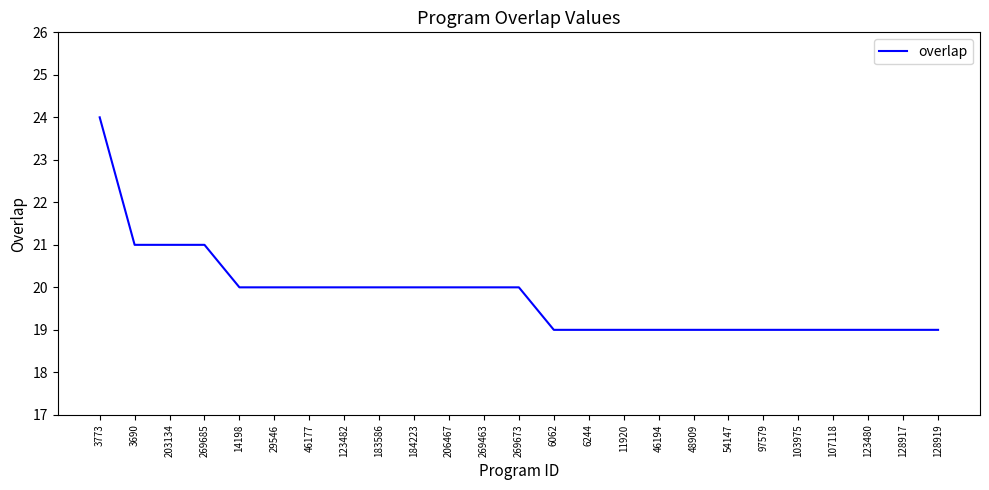

How many values are below 20?

12